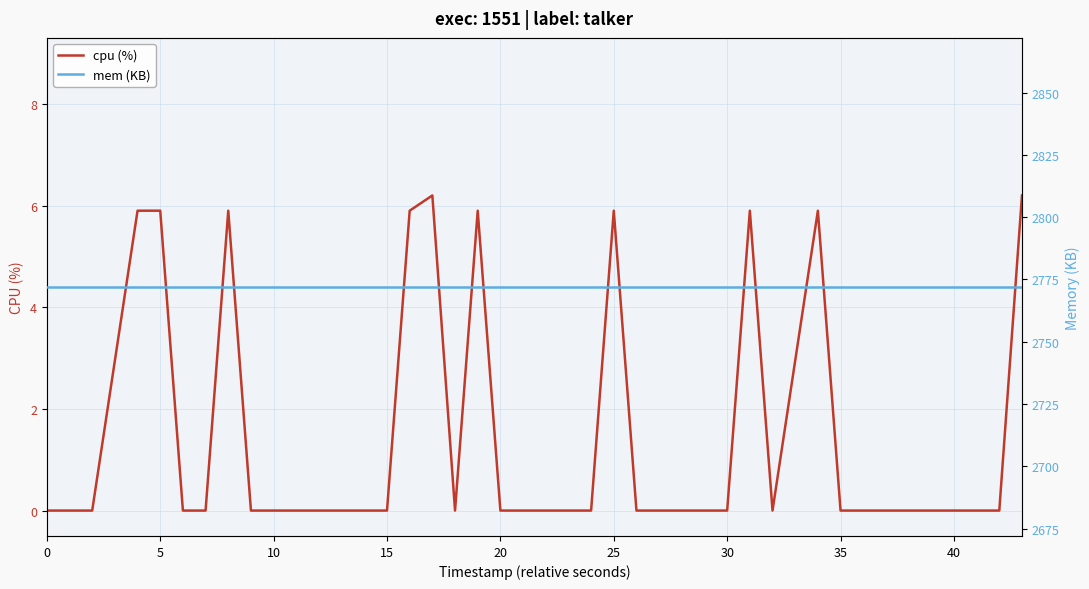

True or false: cpu (%) and mem (KB) intersect in this chart.

False